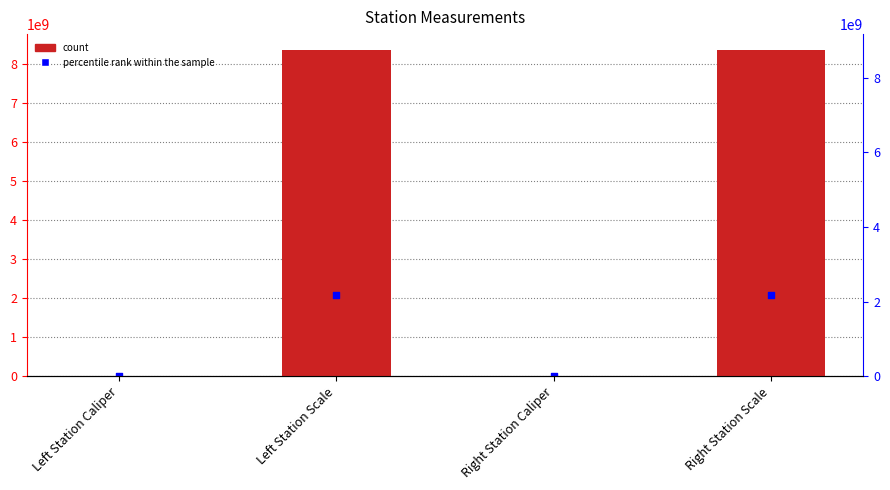

Which series reaches the minimum Y coordinate?

percentile rank within the sample